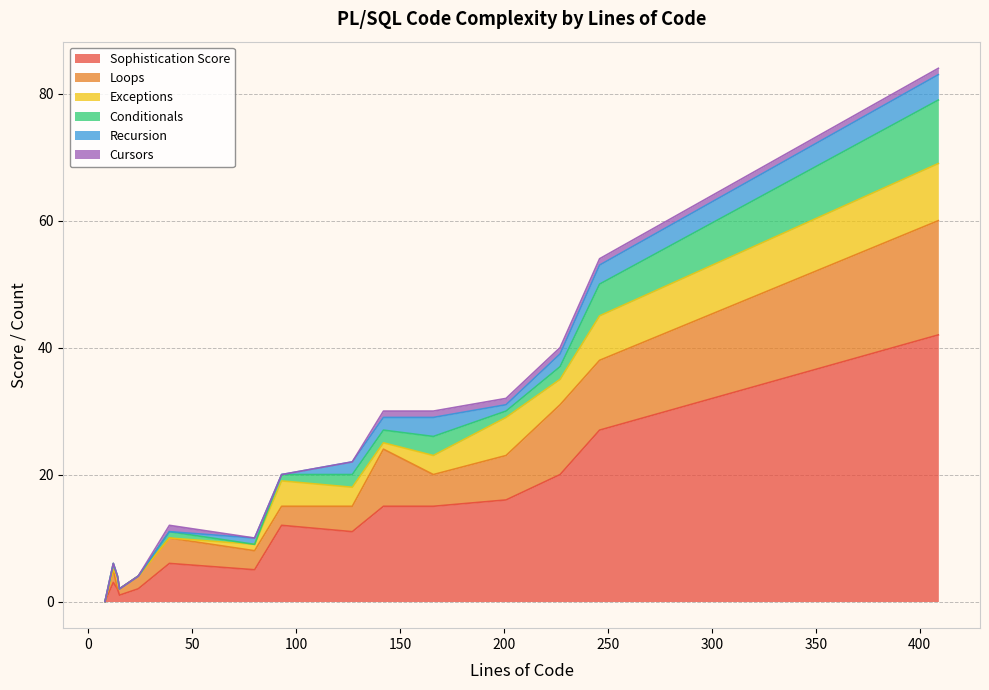

What is the maximum value for Sophistication Score?

42